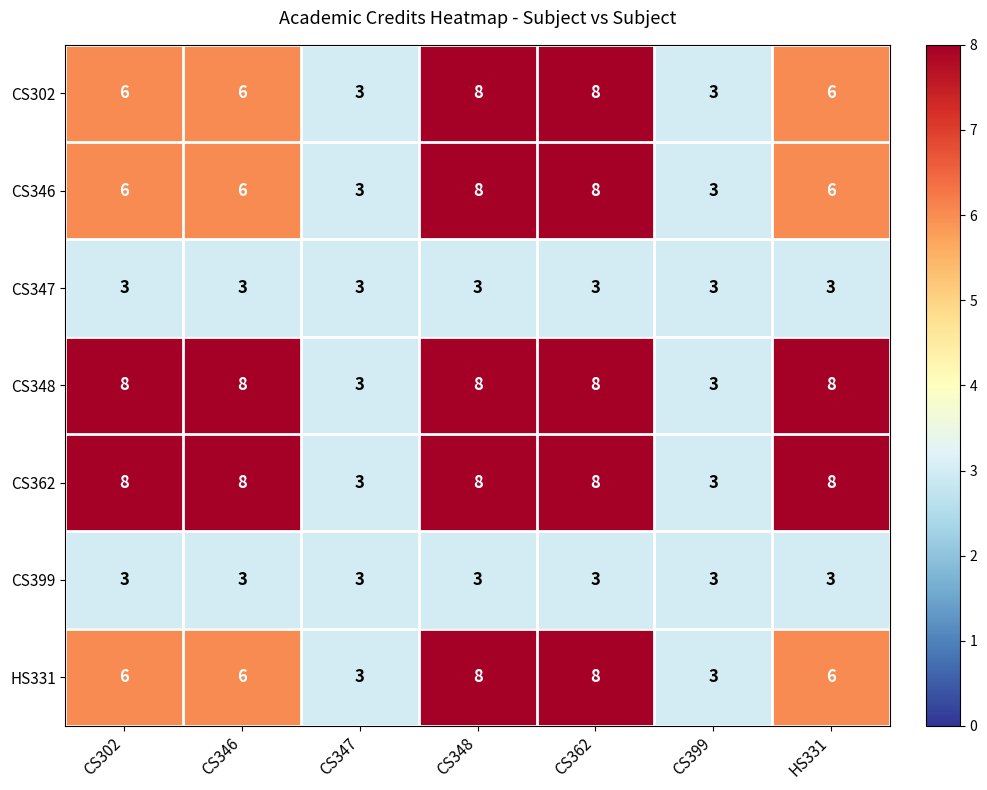

What is the difference between the highest and lowest values at CS348?

5